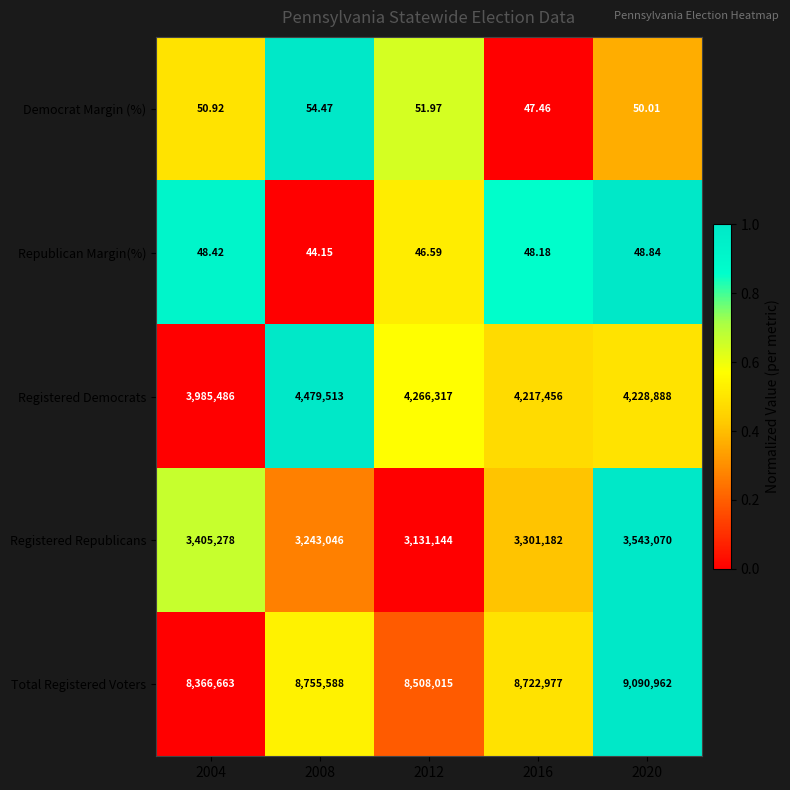

Between 2012 and 2020, which series saw the biggest shift?

Total Registered Voters